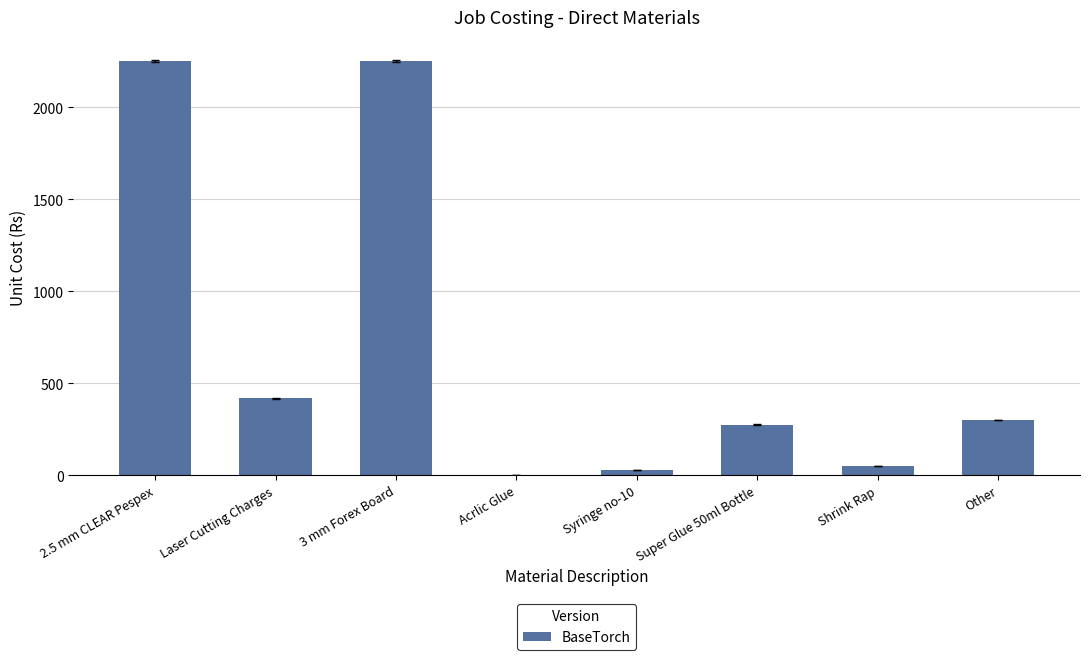

What is the sum of the values at Other and 3 mm Forex Board?

2550.0